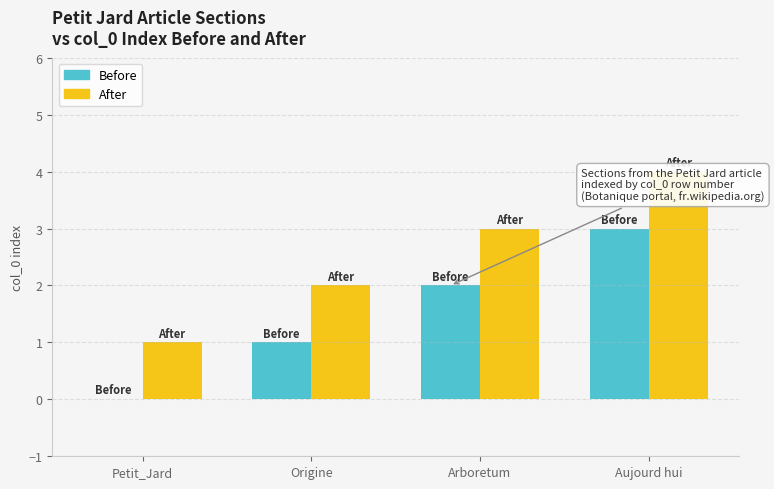

Which category has the highest value across all series?

Aujourd hui